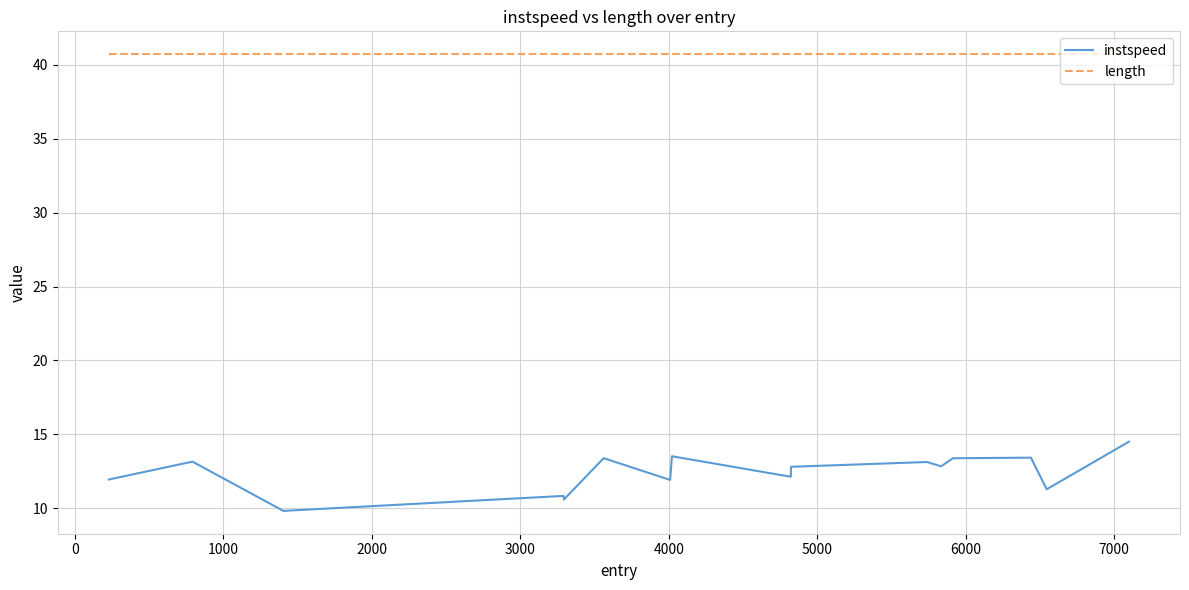

Does the chart have visible grid lines?

Yes